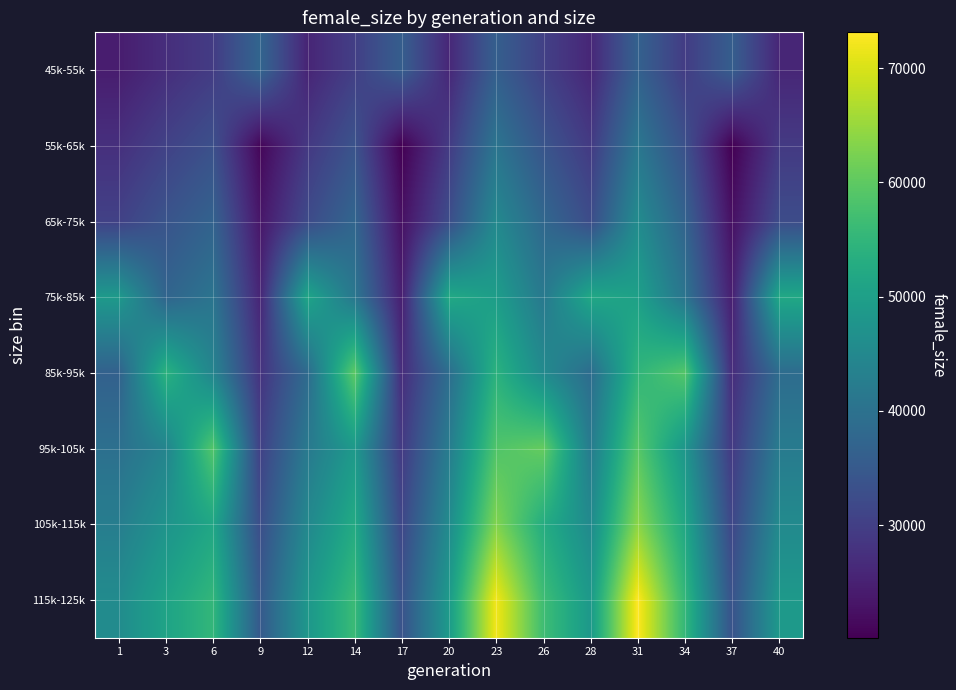

Which has a higher value, 12 or 23?

23